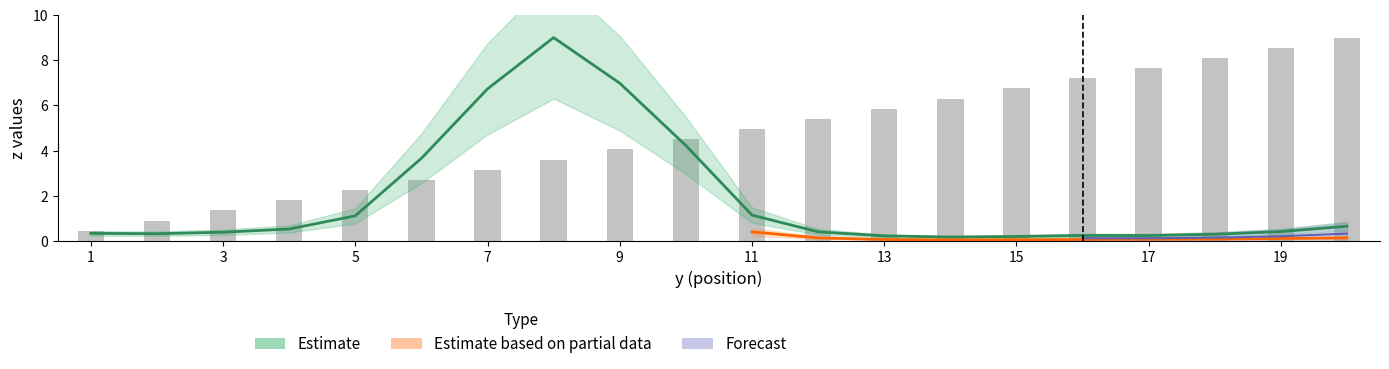

The z_x1 series shows 0.1 at 18. True or false?

False